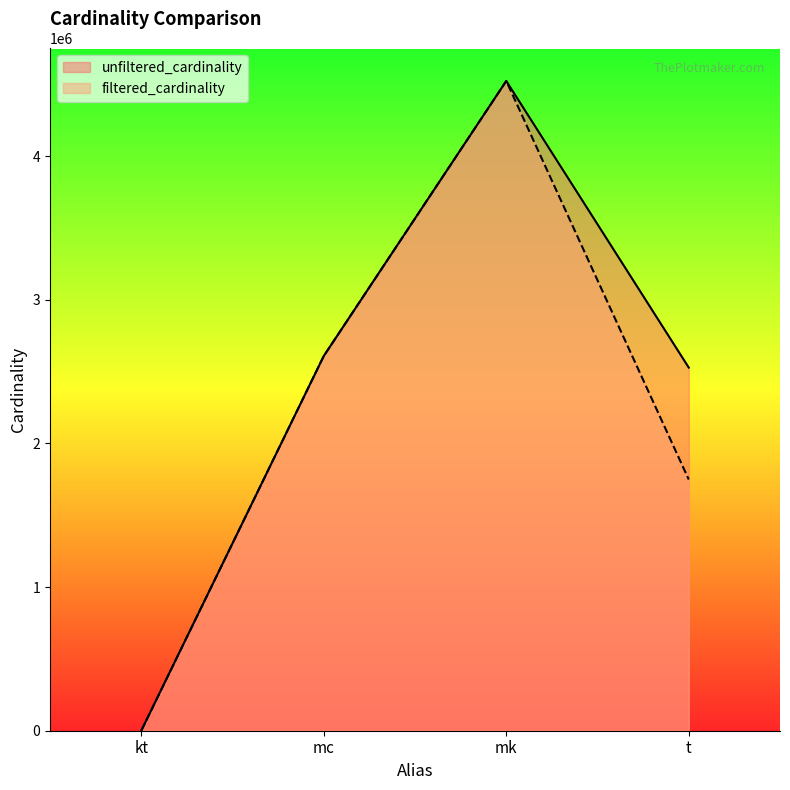

At which category is the sum across all series the highest?

mk